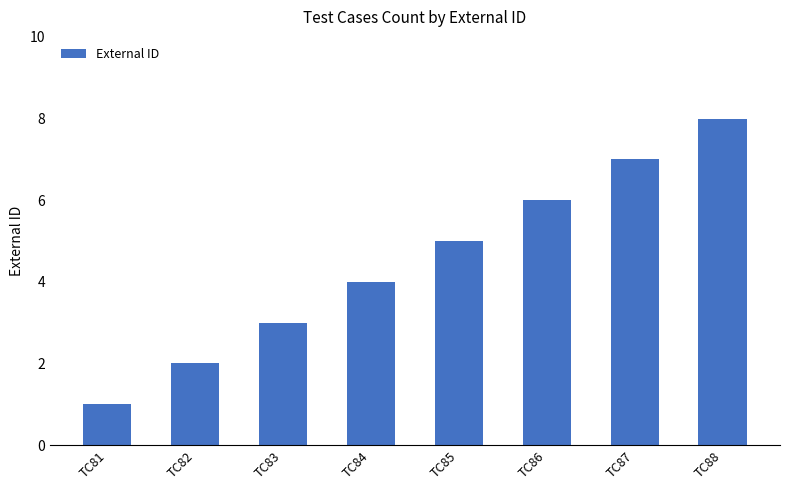

Which category has the highest value across all series?

TC88